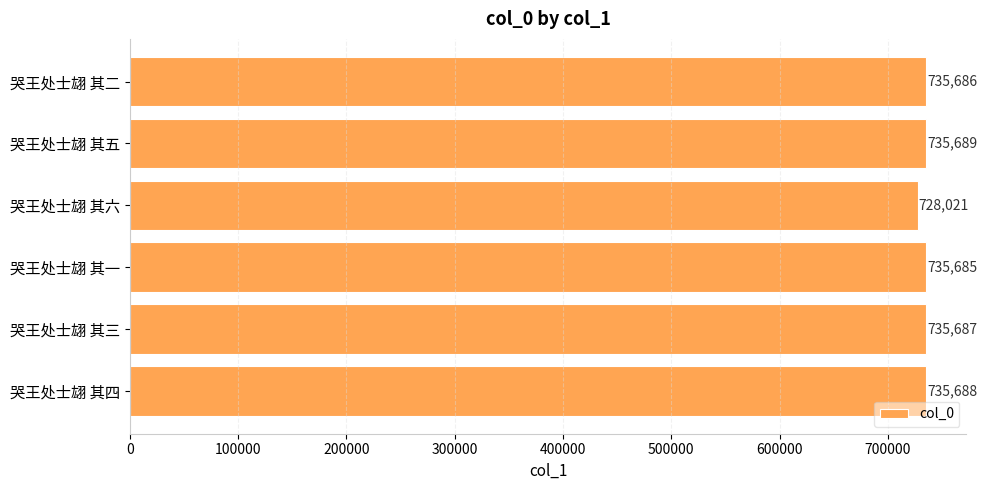

Rank the categories by value from highest to lowest.

哭王处士翃 其五, 哭王处士翃 其四, 哭王处士翃 其三, 哭王处士翃 其二, 哭王处士翃 其一, 哭王处士翃 其六